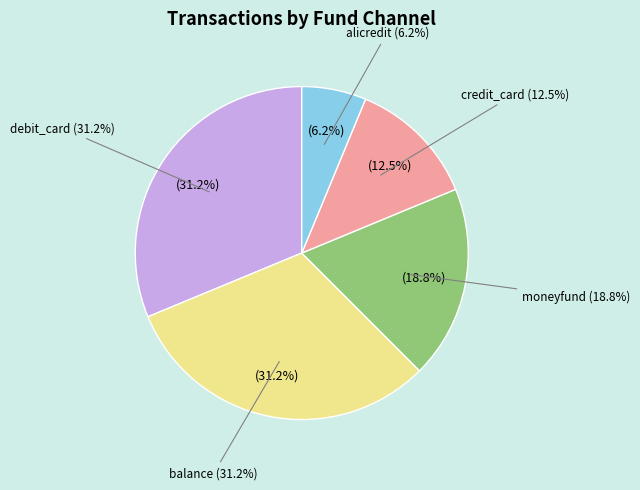

Which slice is the largest?

debit_card